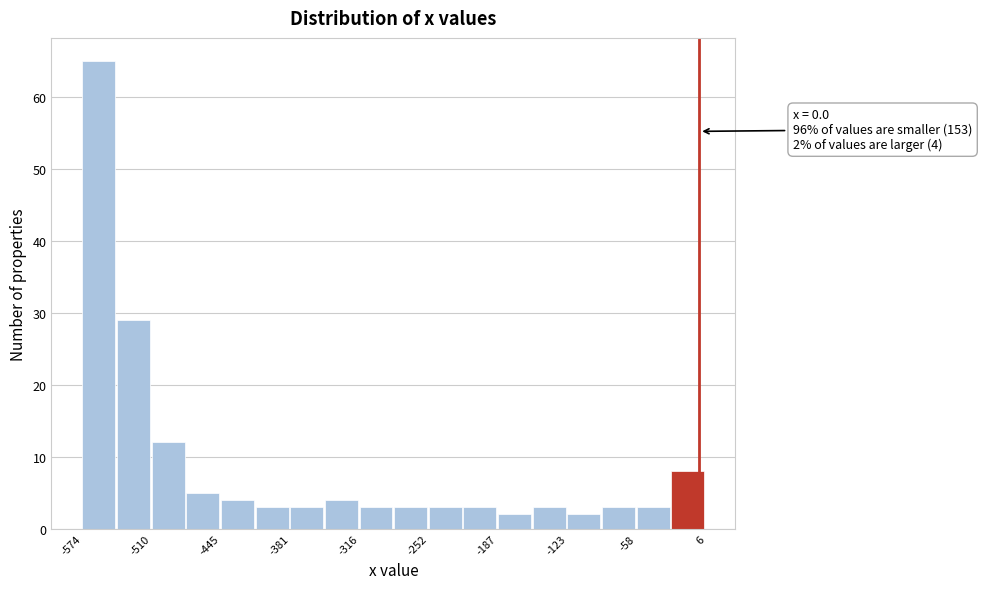

Around what value on the x-axis is the tallest bar? Give the approximate position of its centre, as read against the axis.

-560